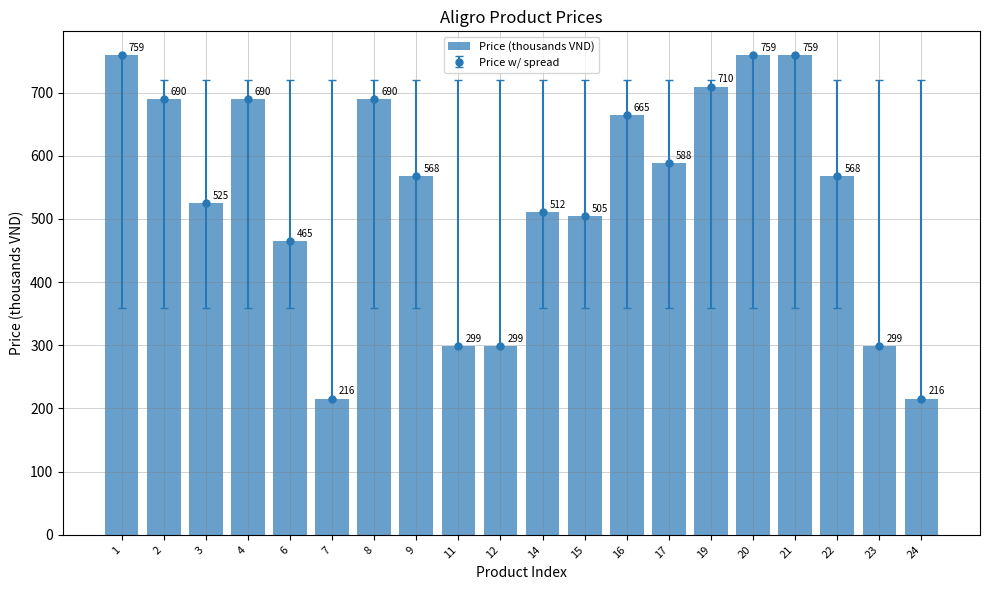

Rank the categories by value from highest to lowest.

1, 20, 21, 19, 2, 4, 8, 16, 17, 9, 22, 3, 14, 15, 6, 11, 12, 23, 7, 24